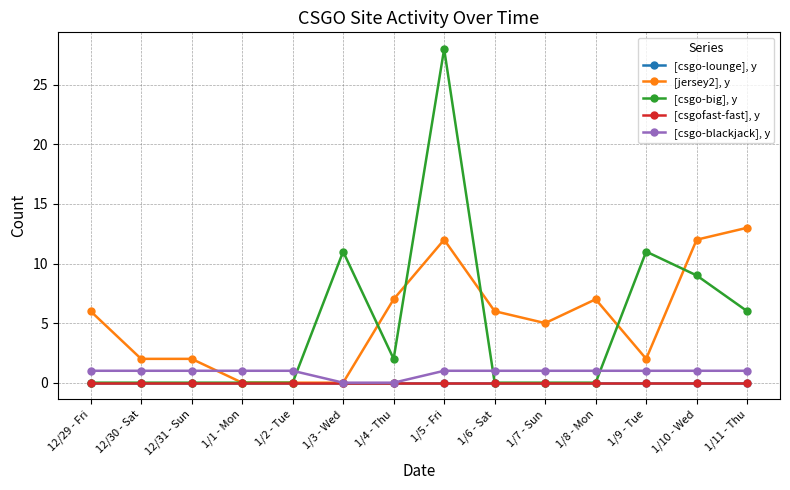

What is the difference between the maximum and minimum values in the [csgo-blackjack], y series?

1